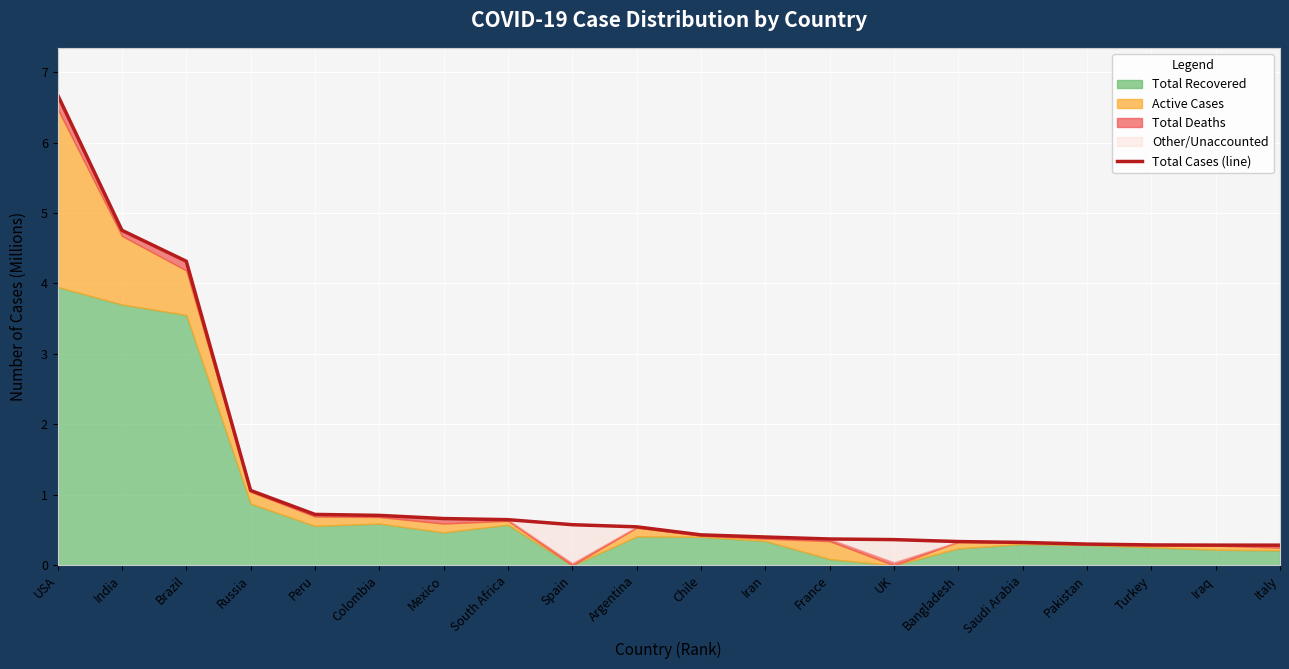

List the labels in order of value, largest first.

USA, India, Brazil, Russia, Peru, Colombia, Mexico, South Africa, Spain, Argentina, Chile, Iran, France, UK, Bangladesh, Saudi Arabia, Pakistan, Turkey, Iraq, Italy